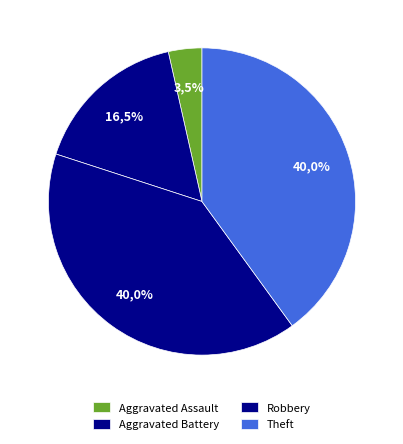

Combined, what portion of the pie is Aggravated Battery and Aggravated Assault?

20.0%